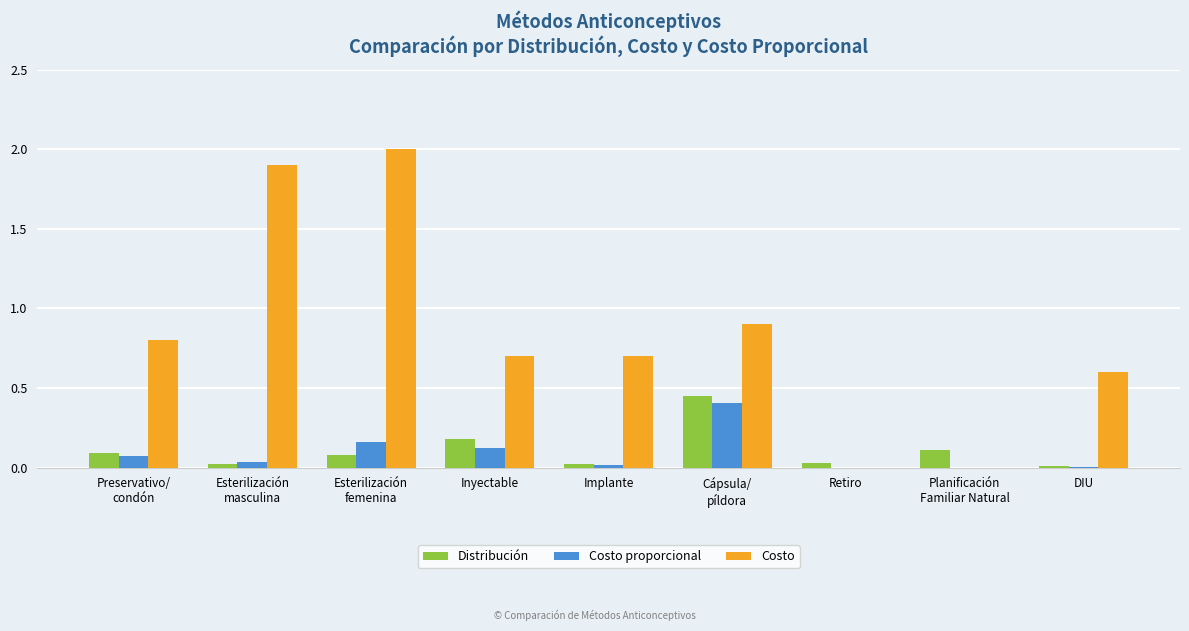

Which series changed the most between Retiro and DIU?

Costo